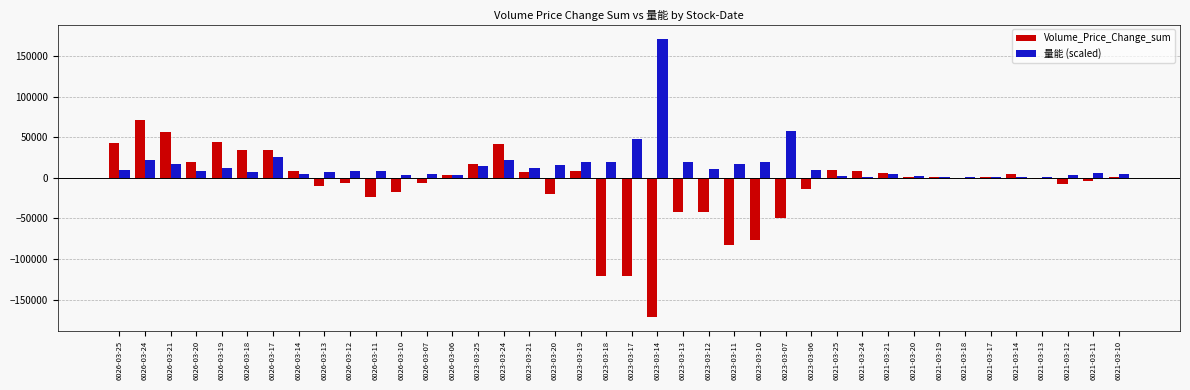

How many distinct data groups are displayed?

2